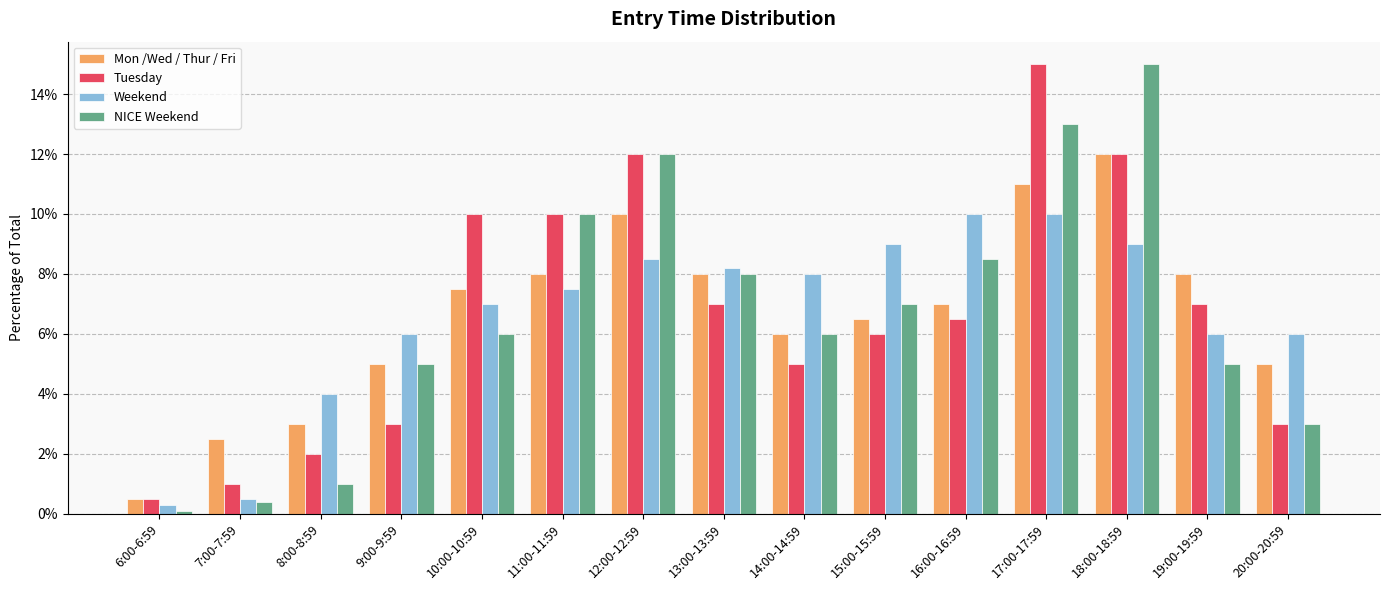

Does the chart contain stacked bars?

No